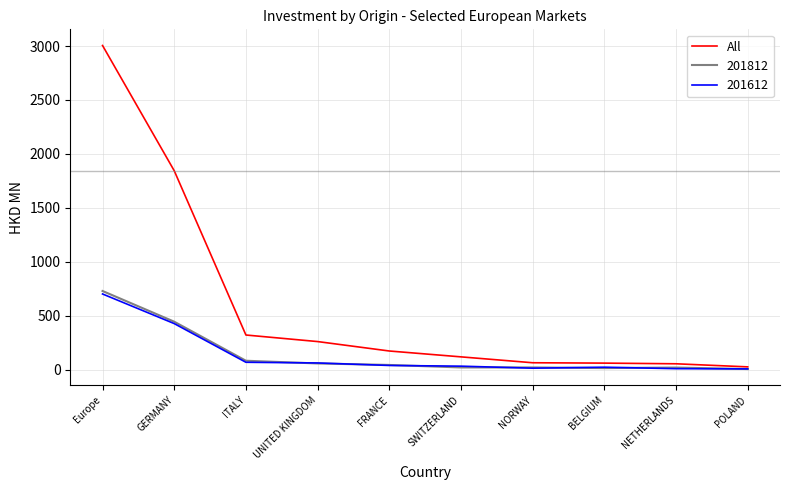

At which label is All closest to 1515?

GERMANY